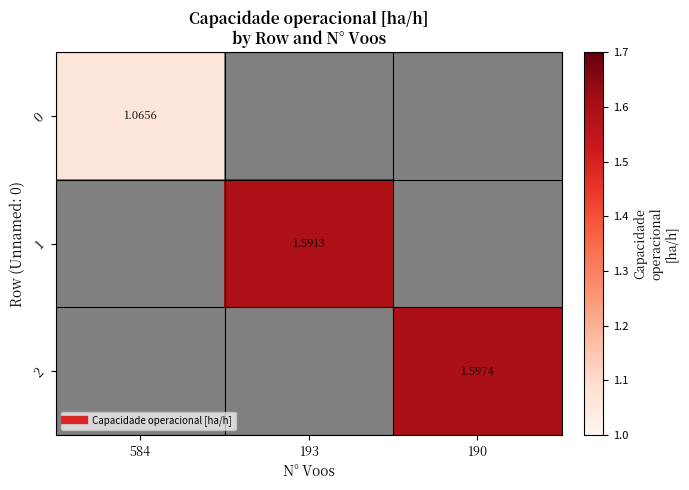

Where is 0 nearest to the value 1?

584